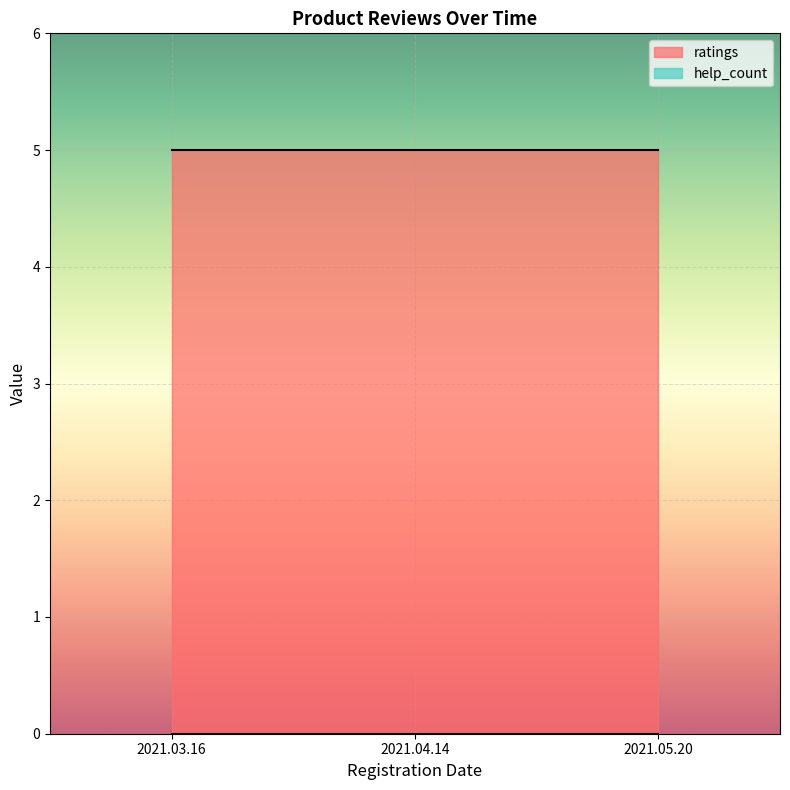

True or false: help_count has a value of 0 at 2021.04.14.

True